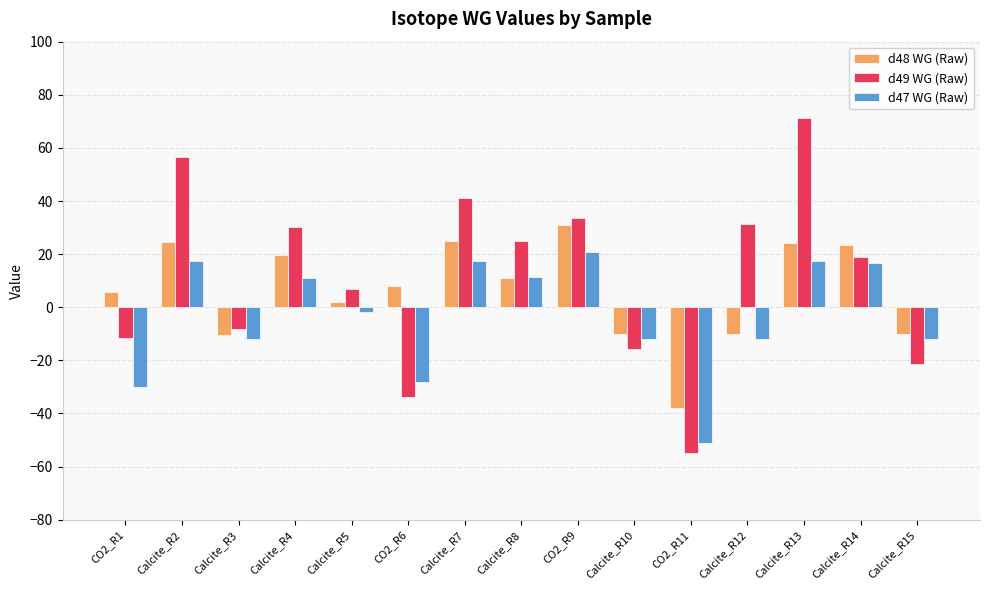

What is the minimum value for d47 WG (Raw)?

-51.2